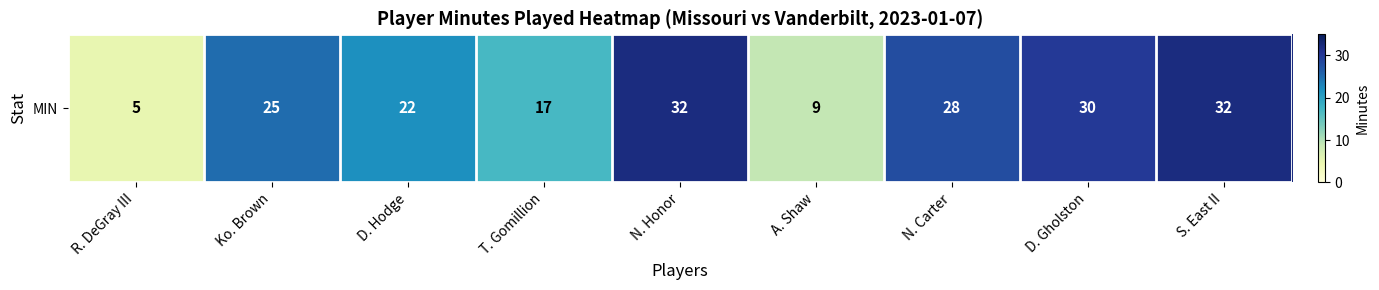

The chart shows a value of 48 at N. Honor. True or false?

False